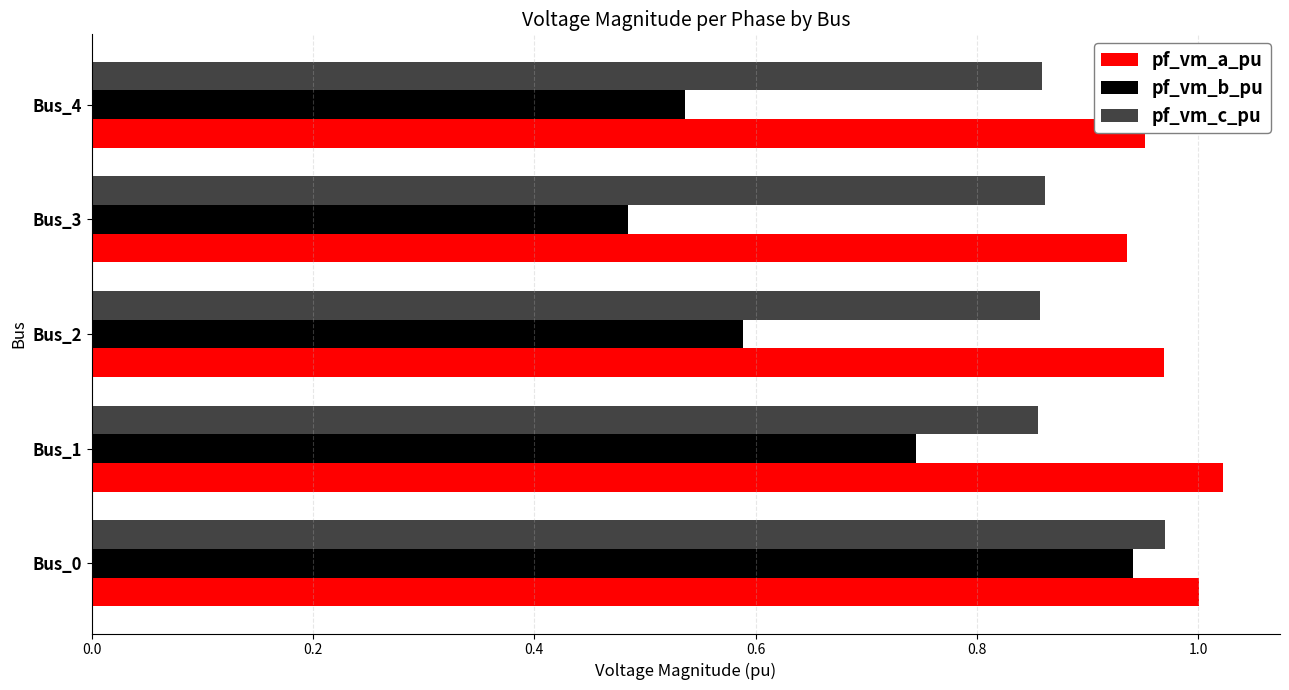

What is the difference between the highest and lowest values at Bus_4?

0.4